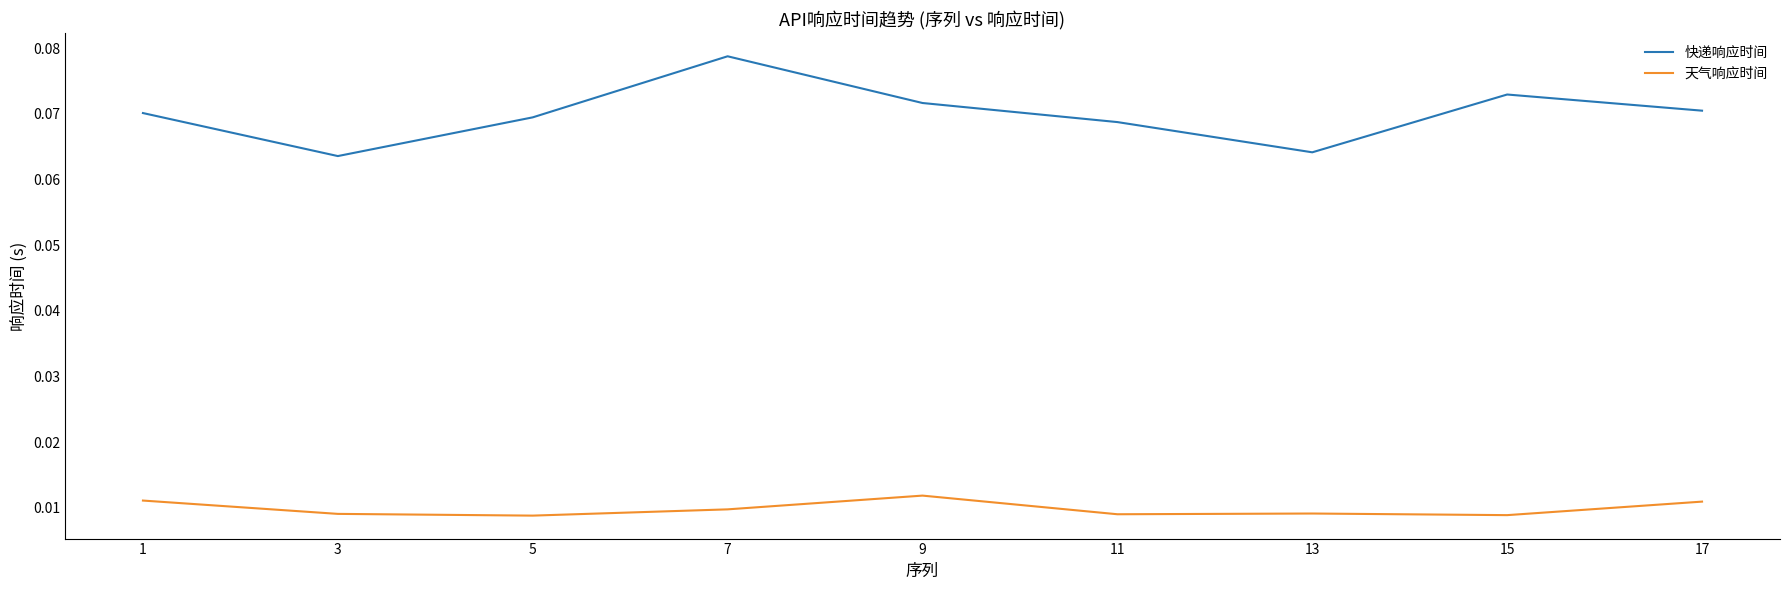

Count the number of data series in this chart.

2